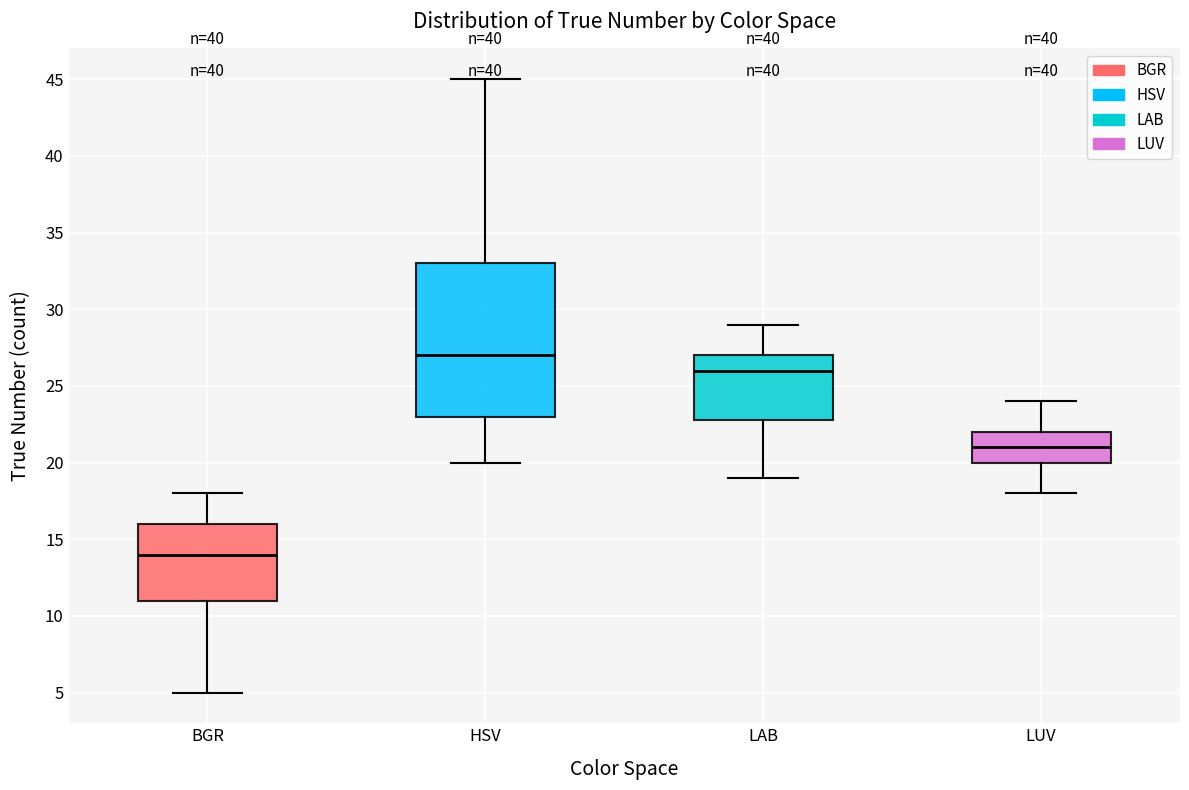

Which box is the tallest, from its lower edge to its upper edge?

HSV